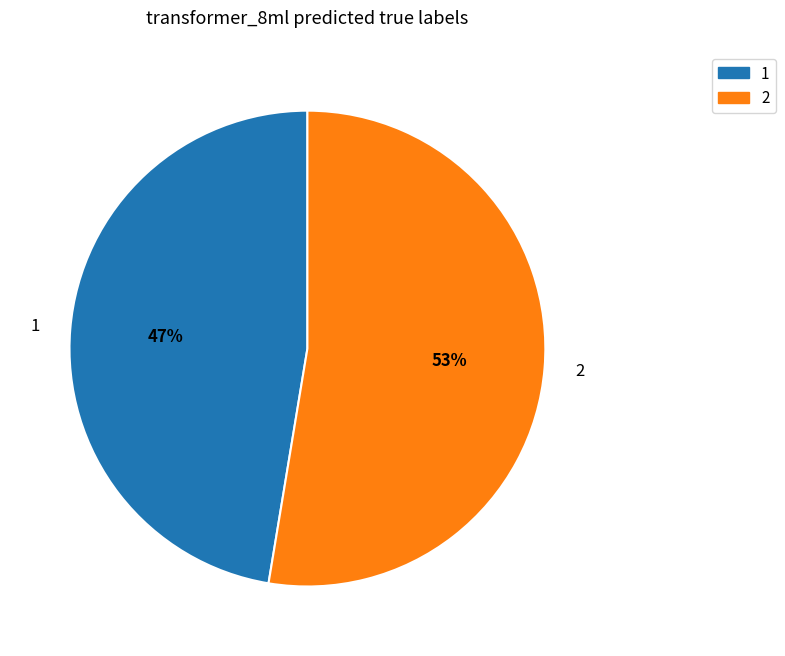

To the nearest percent, what portion does 2 represent?

53%